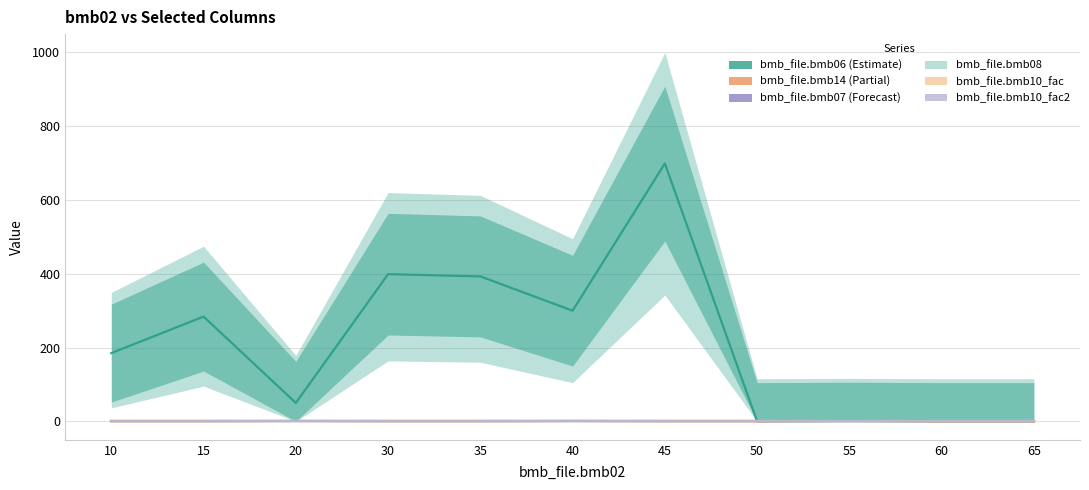

How many distinct data groups are displayed?

6